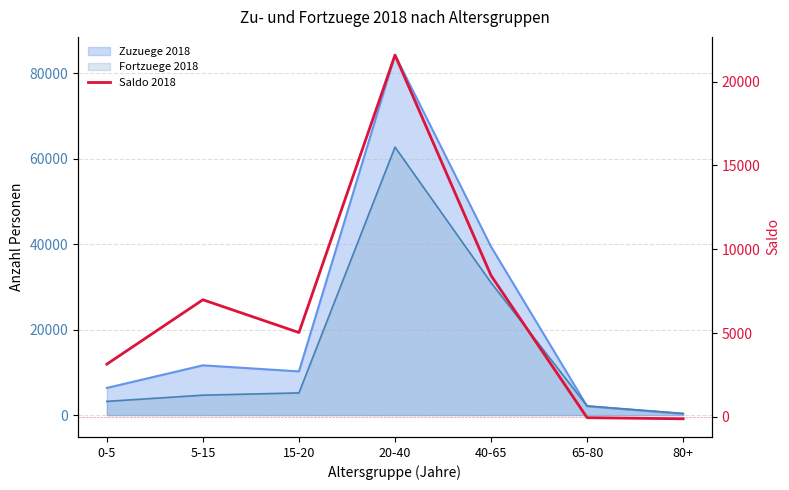

Reading left to right, what are all the values shown in this chart?

3145	6986	5031	21578	8429	-47	-113